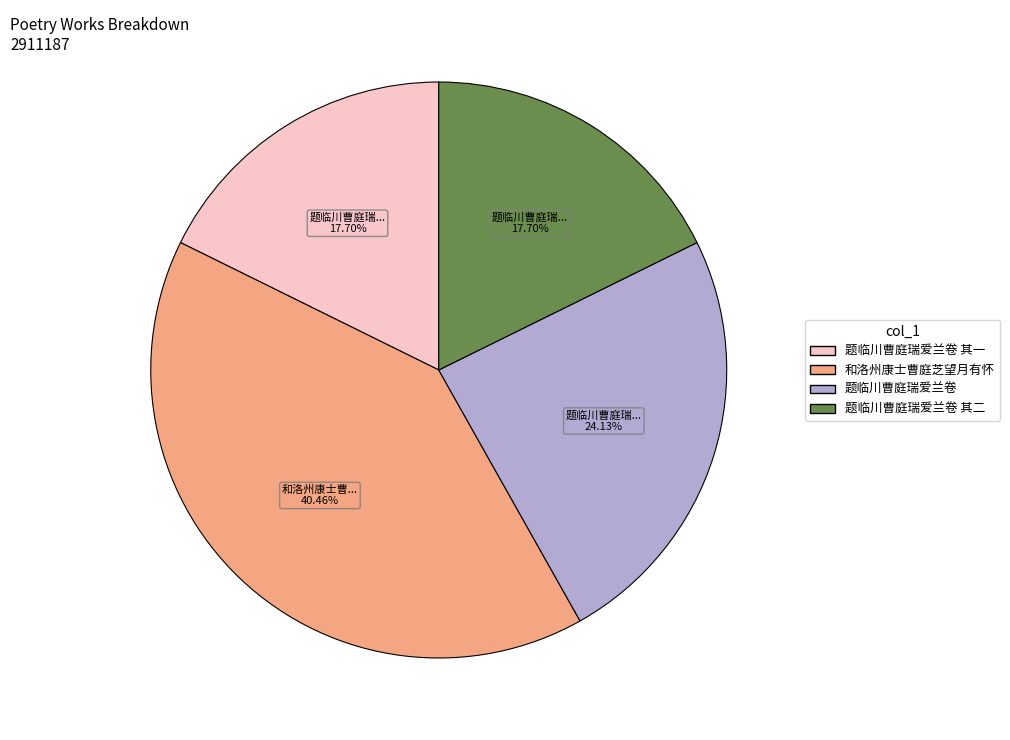

Is there any slice that represents more than half of the pie?

No